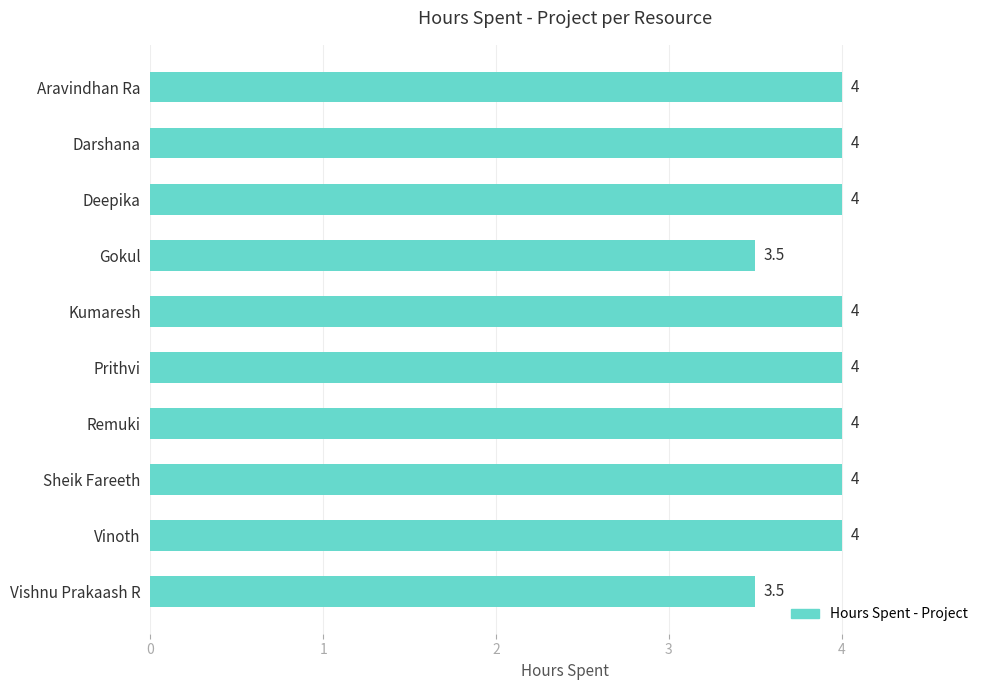

True or false: the data shows 4.0 at Vinoth.

True